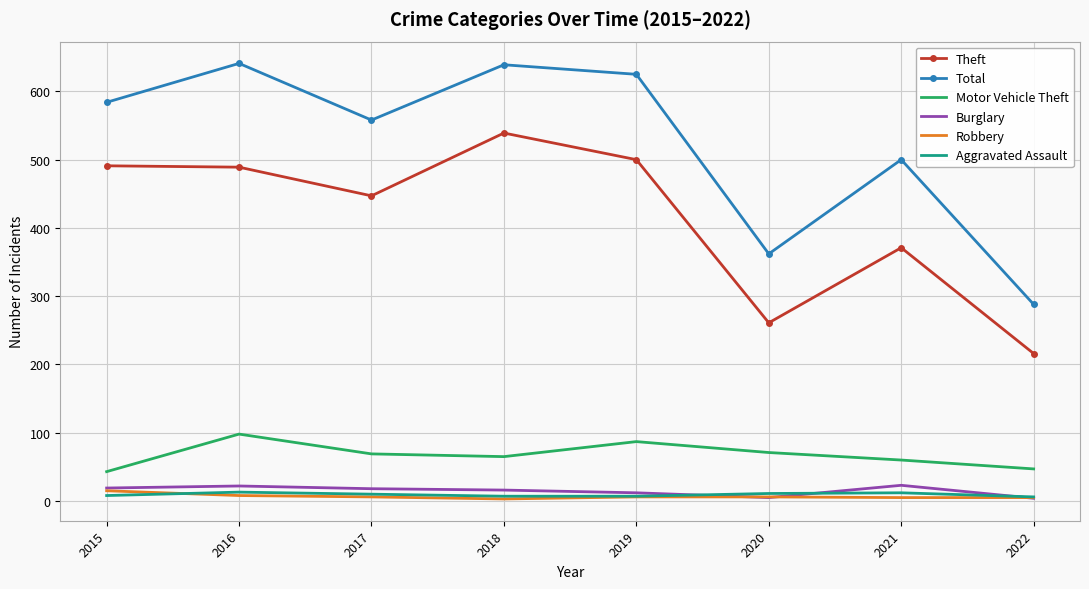

Which series has the largest range (max minus min)?

Total